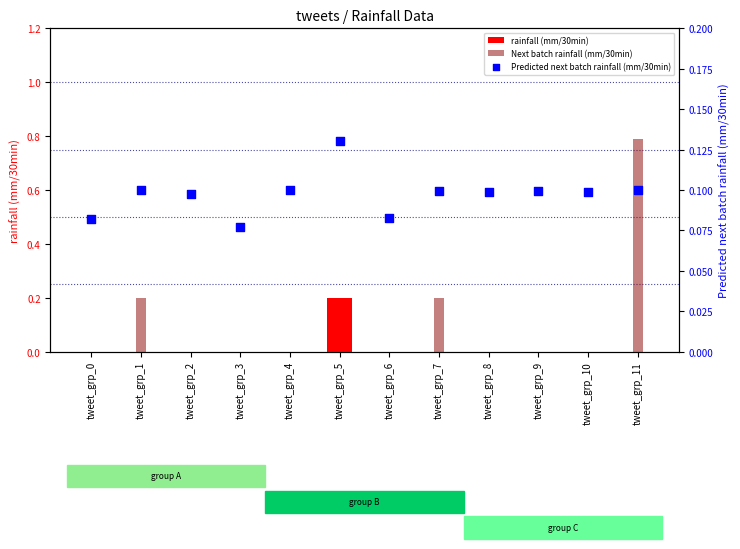

Which series contains the highest Y value?

Next batch rainfall (mm/30min)